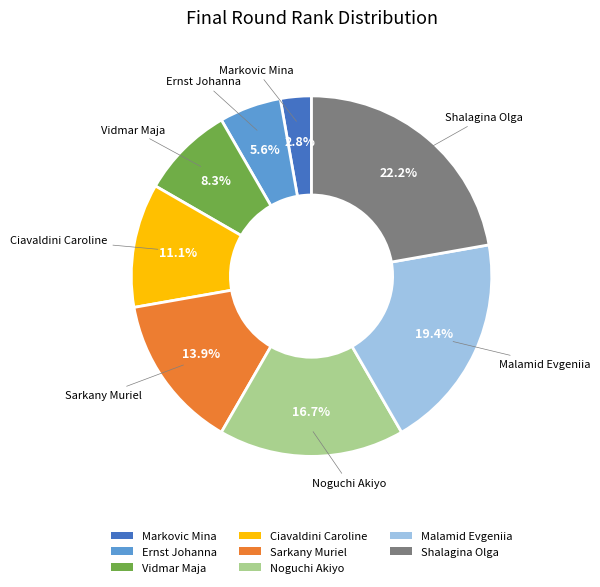

How many slices are in this pie chart?

8